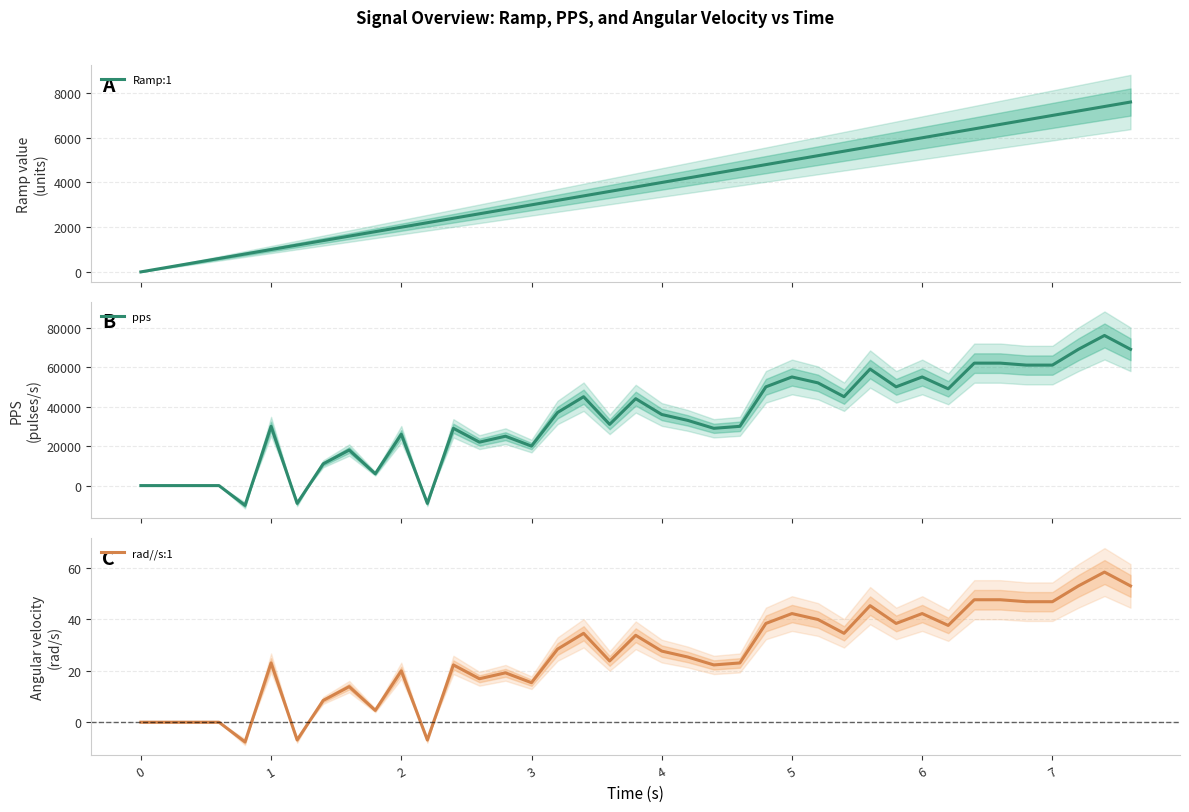

What is the average value of the pps series?

33821